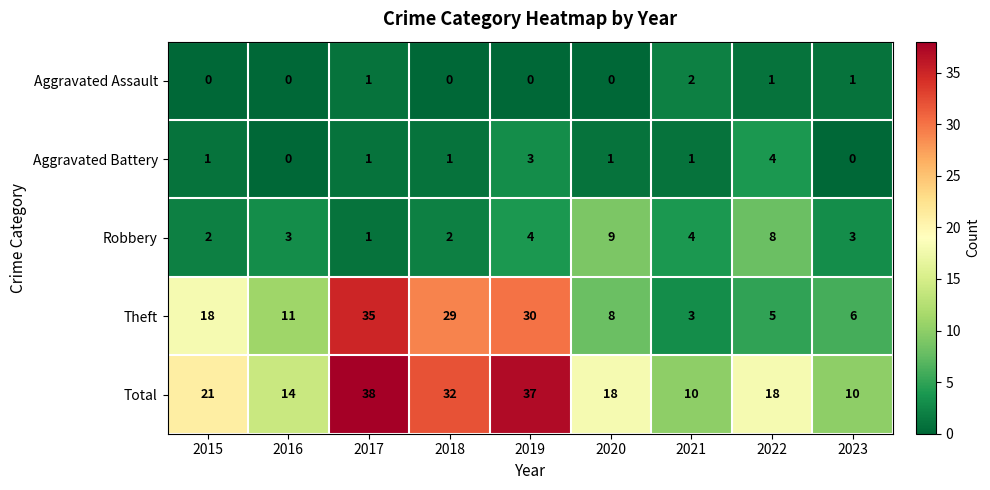

What is the difference between the second highest and minimum values in the Total series?

27